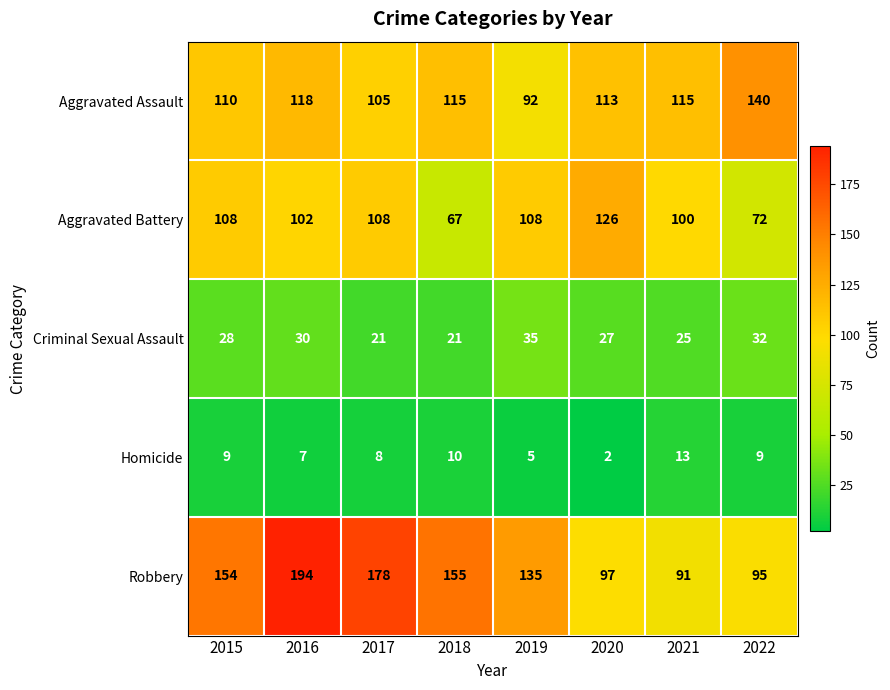

What is the total value across all series at 2021?

344